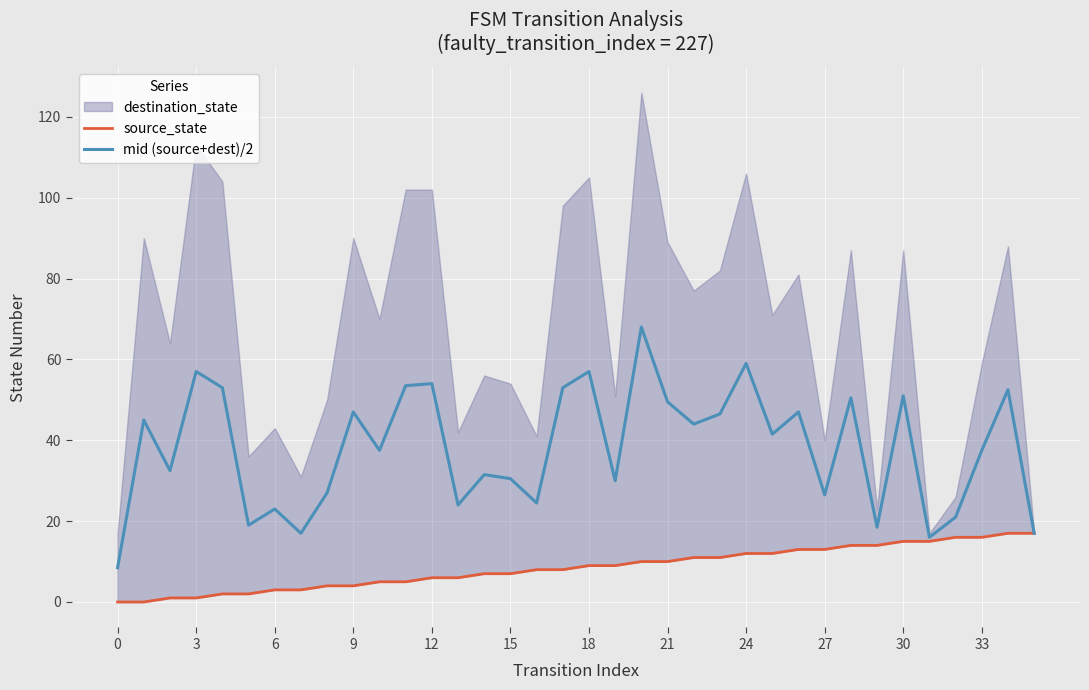

The value of mid (source+dest)/2 at 21 is 49.5. True or false?

True